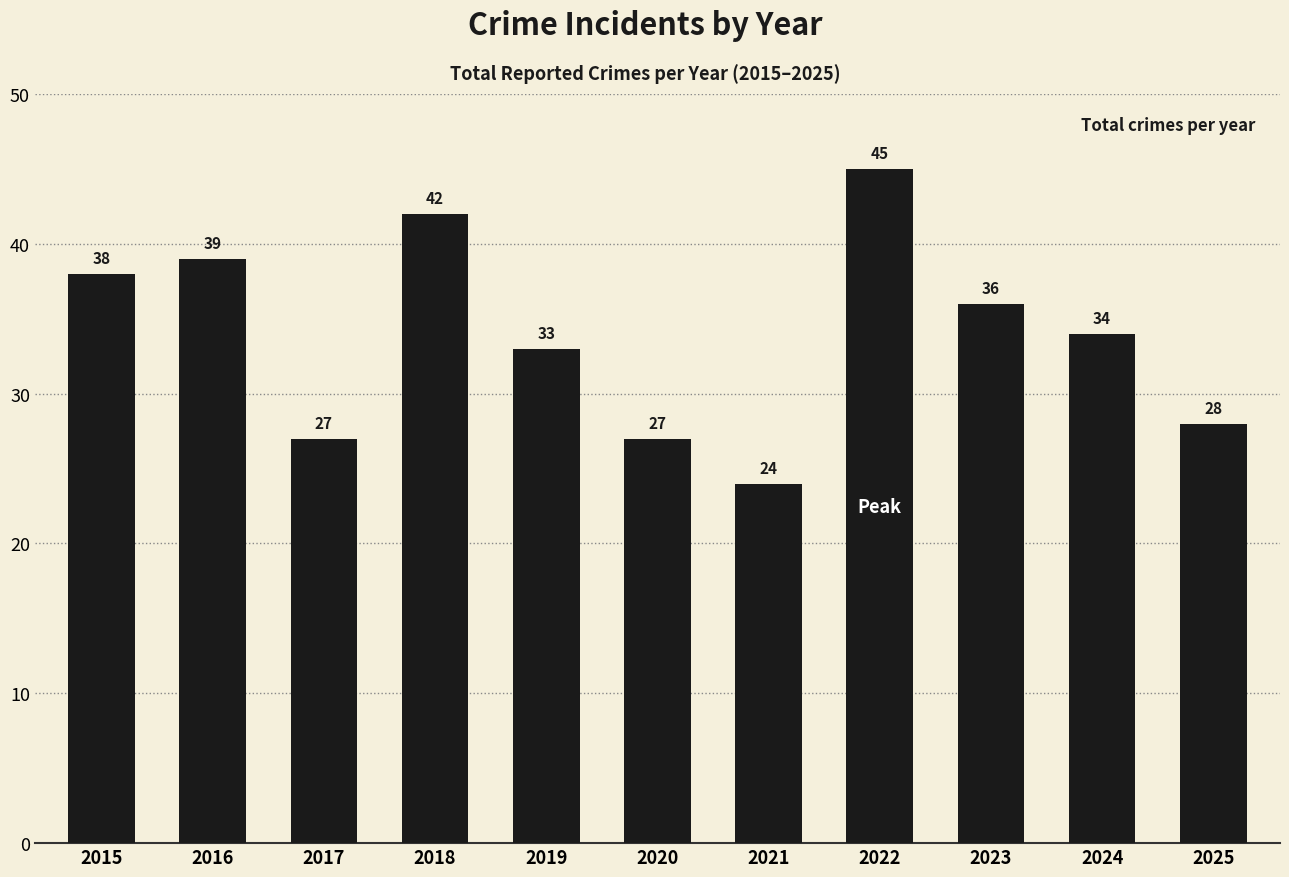

Reading left to right, extract all data points from this chart.

2015=38	2016=39	2017=27	2018=42	2019=33	2020=27	2021=24	2022=45	2023=36	2024=34	2025=28